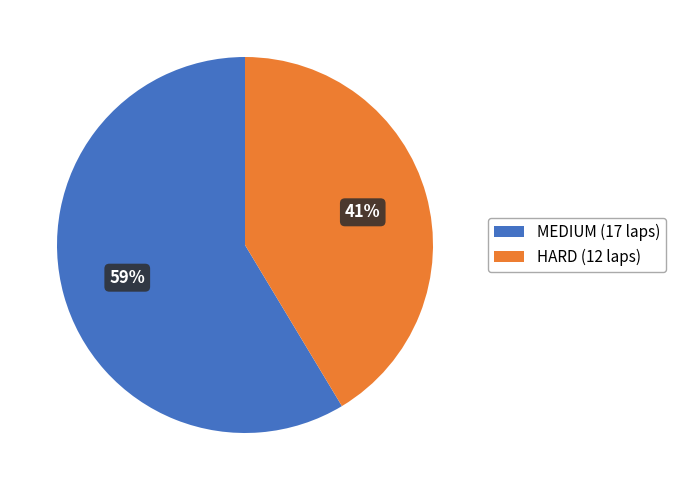

What is the smallest slice in the pie chart?

HARD